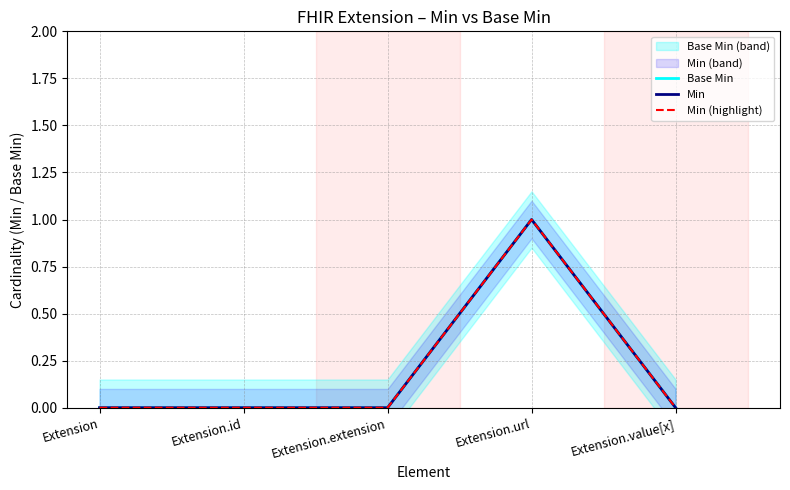

What is the highest value of the Base Min series?

1